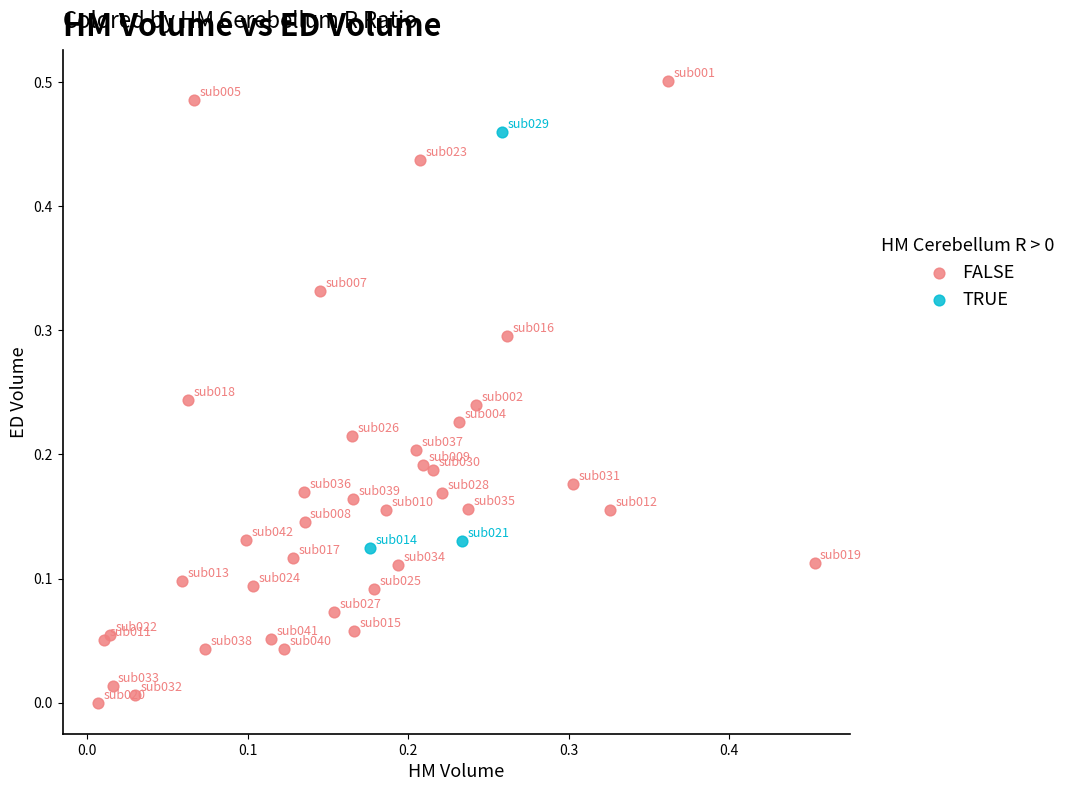

Which series reaches the minimum Y coordinate?

FALSE